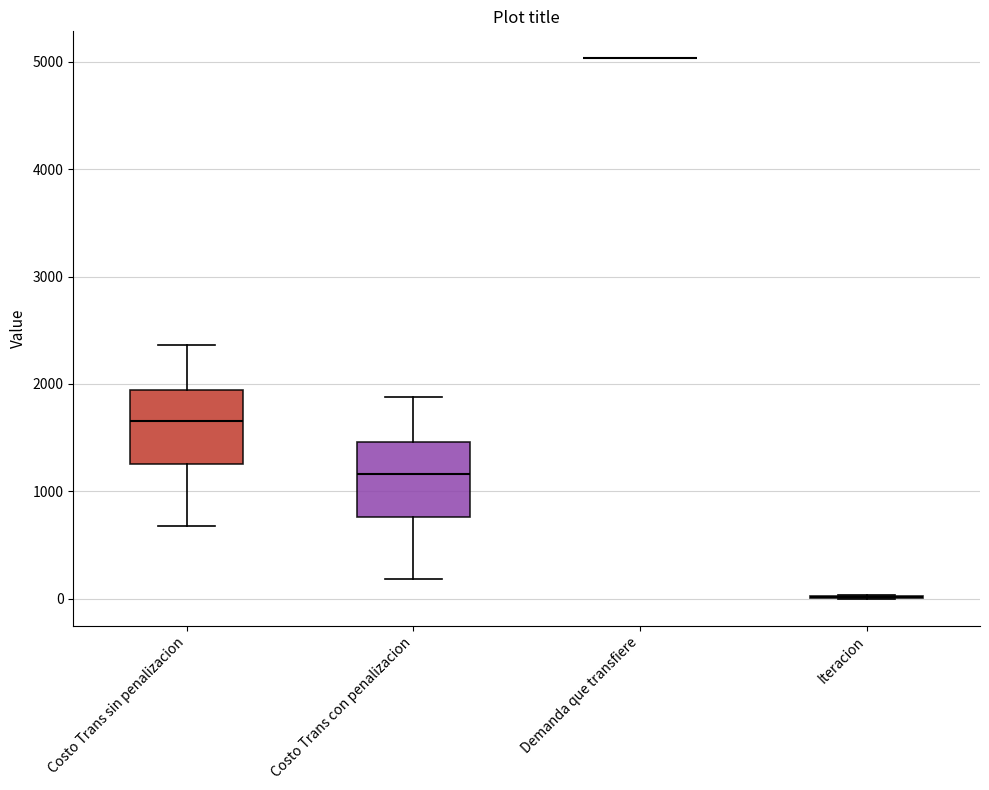

Reading left to right, read every box against the y-axis: the position of its median line, the range the box covers, and the ends of its whiskers. The values are not printed on the chart, so give them approximately, as read against the axis.

Costo Trans sin penalizacion: median 1700, box 1300 to 1900, whiskers 700 to 2400
Costo Trans con penalizacion: median 1200, box 800 to 1500, whiskers 200 to 1900
Demanda que transfiere: box collapsed to a line at 5000, whiskers 5000 to 5000
Iteracion: box collapsed to a line at 0, whiskers 0 to 0